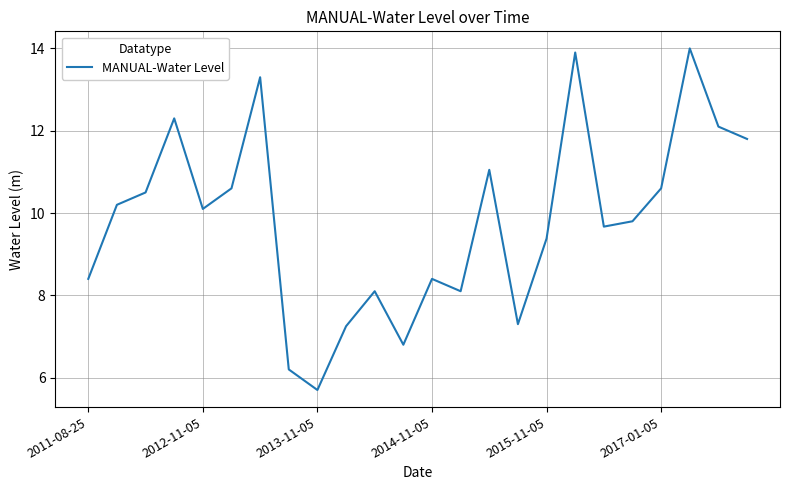

Count the number of values greater than 10.

12